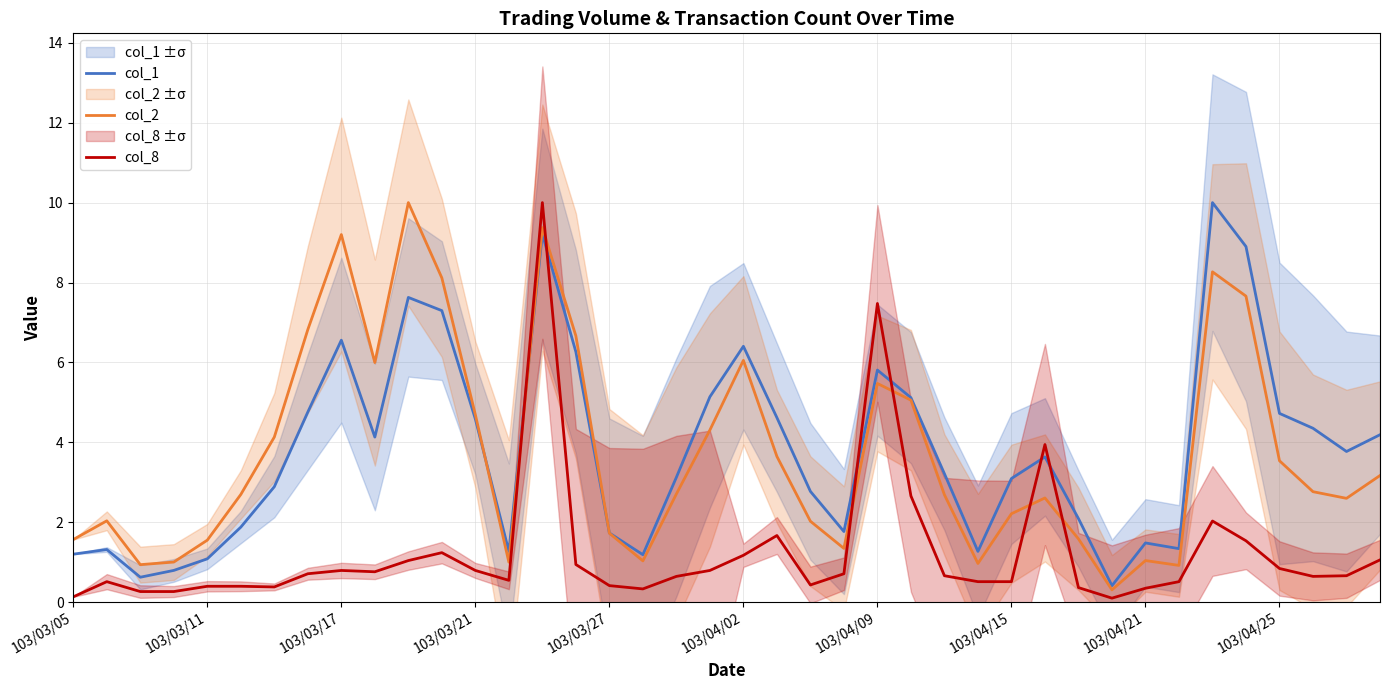

How many lines are shown in the chart?

3